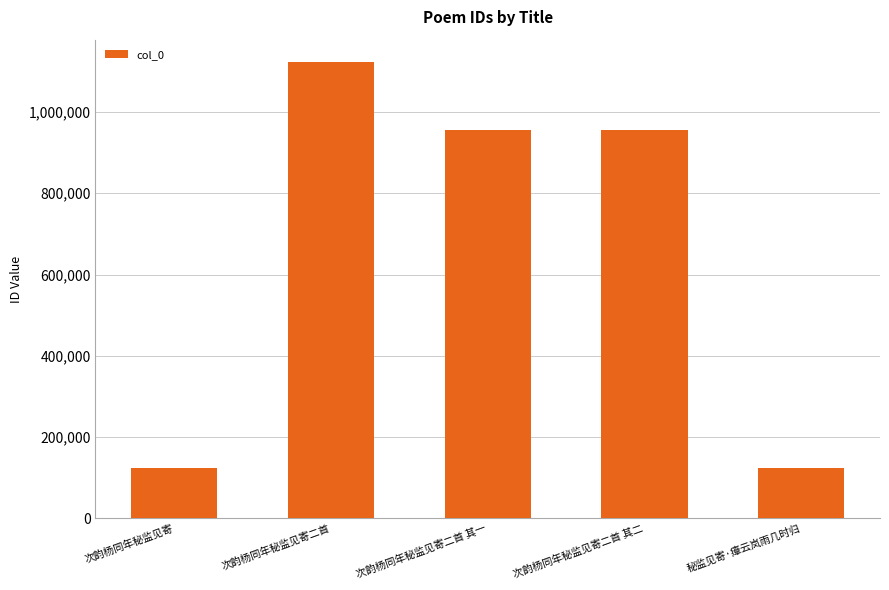

Read the value at 次韵杨同年秘监见寄二首 其二, to the nearest 10.

956490